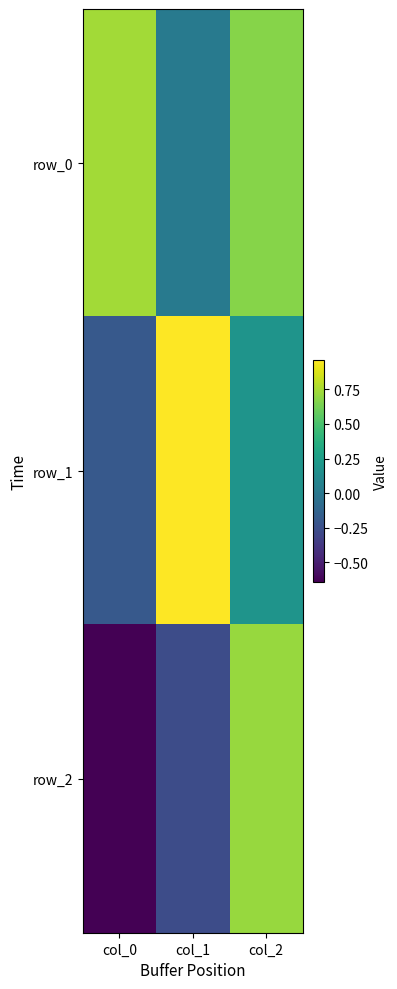

The value of row_0 at col_2 is 0.4. True or false?

False